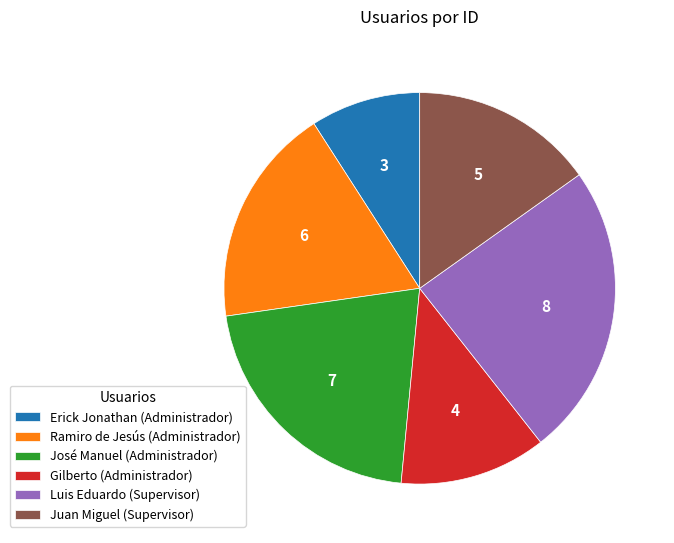

The Luis Eduardo slice represents 34% of the pie. True or false?

False